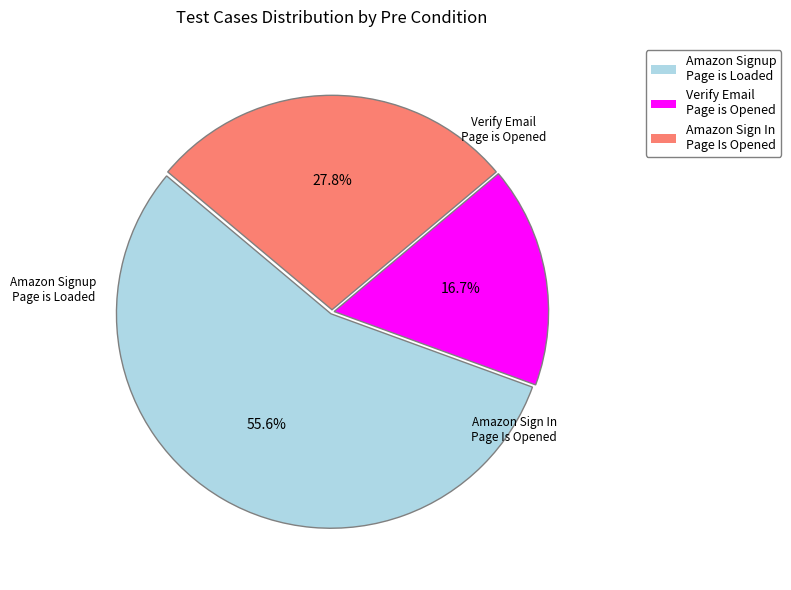

Rank the categories by value from highest to lowest.

Amazon Signup Page is Loaded, Amazon Sign In Page Is Opened, Verify Email Page is Opened